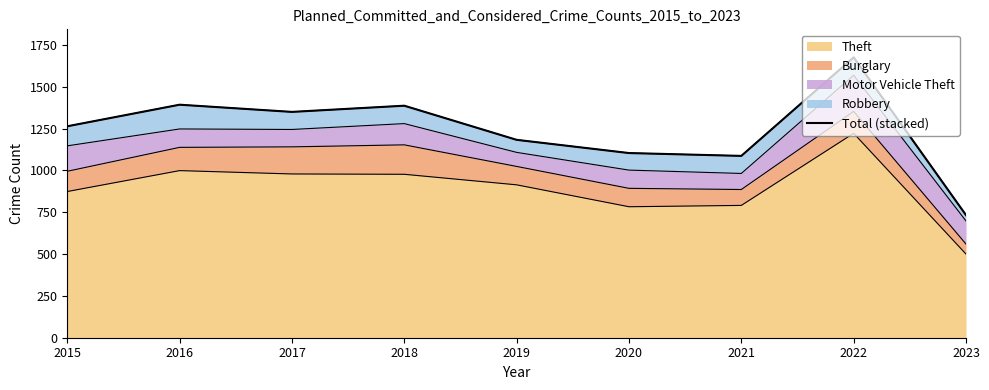

Between 2017 and 2015, which is larger?

2017